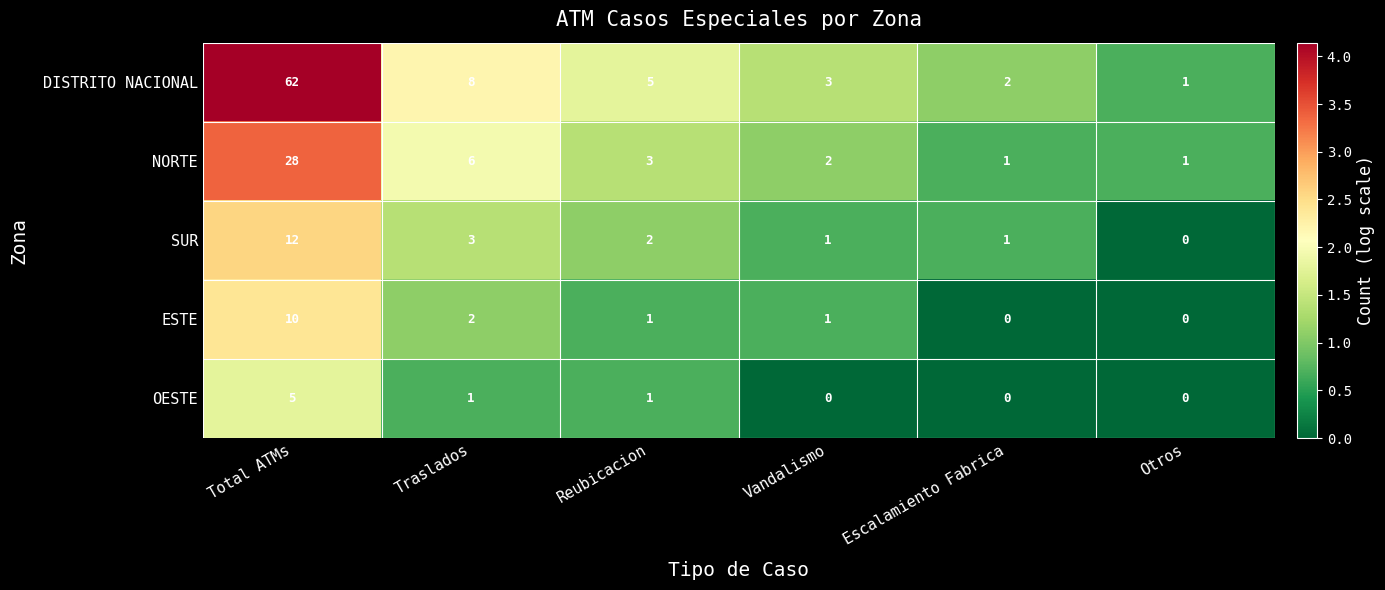

What is the total value across all series at Vandalismo?

7